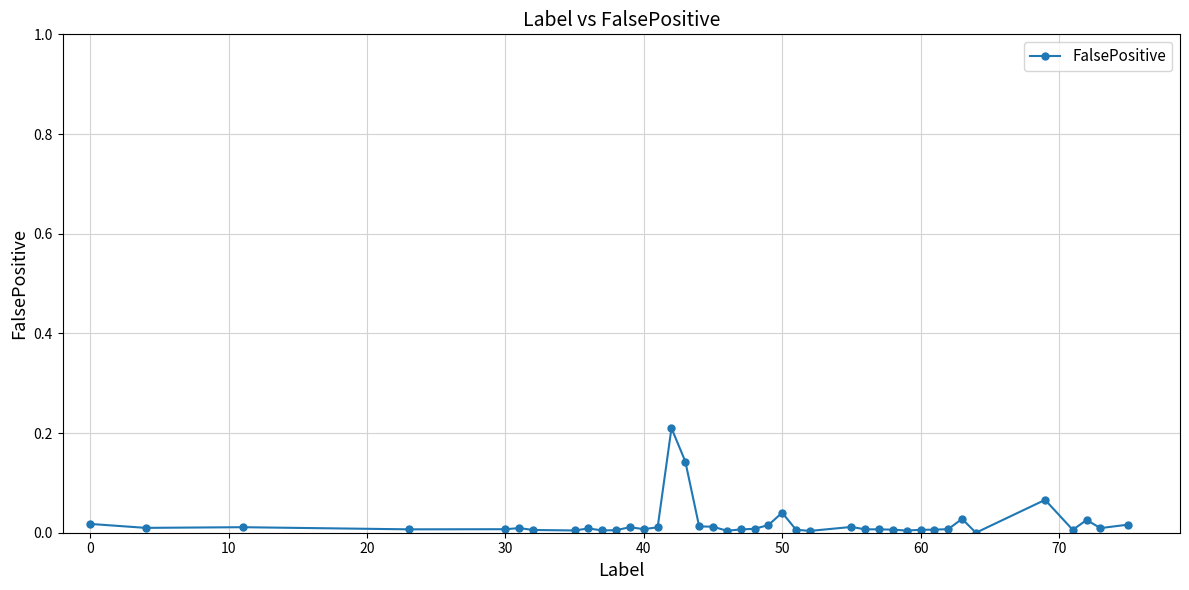

True or false: there are more than 2 points higher than both neighbors.

True